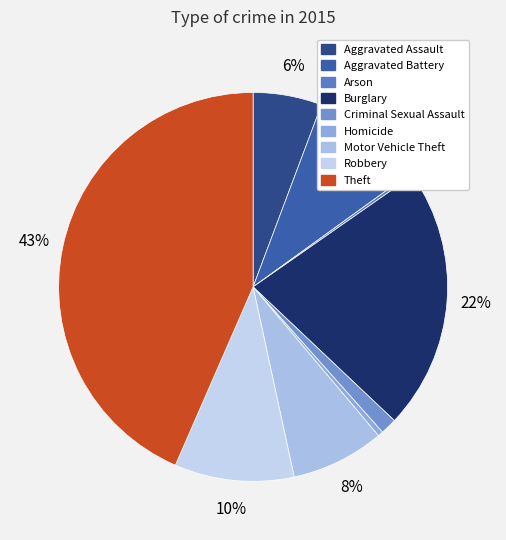

To the nearest percent, what is the difference between the Theft and Arson slice percentages?

43%